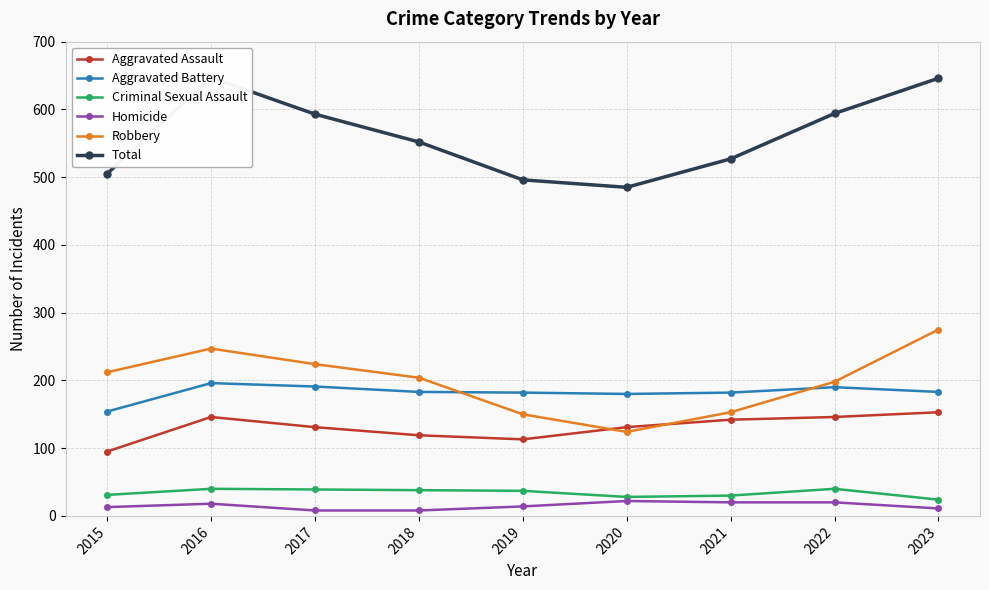

What is the sum of all Aggravated Battery values?

1641